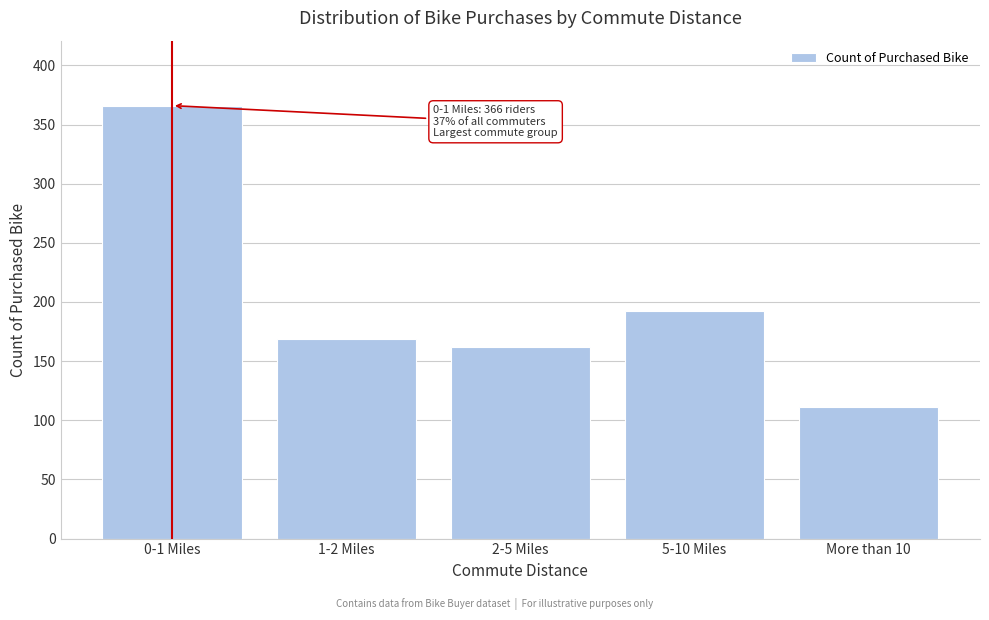

Reading left to right, transcribe all the data shown in this chart.

0-1 Miles=366	1-2 Miles=169	2-5 Miles=162	5-10 Miles=192	More than 10=111